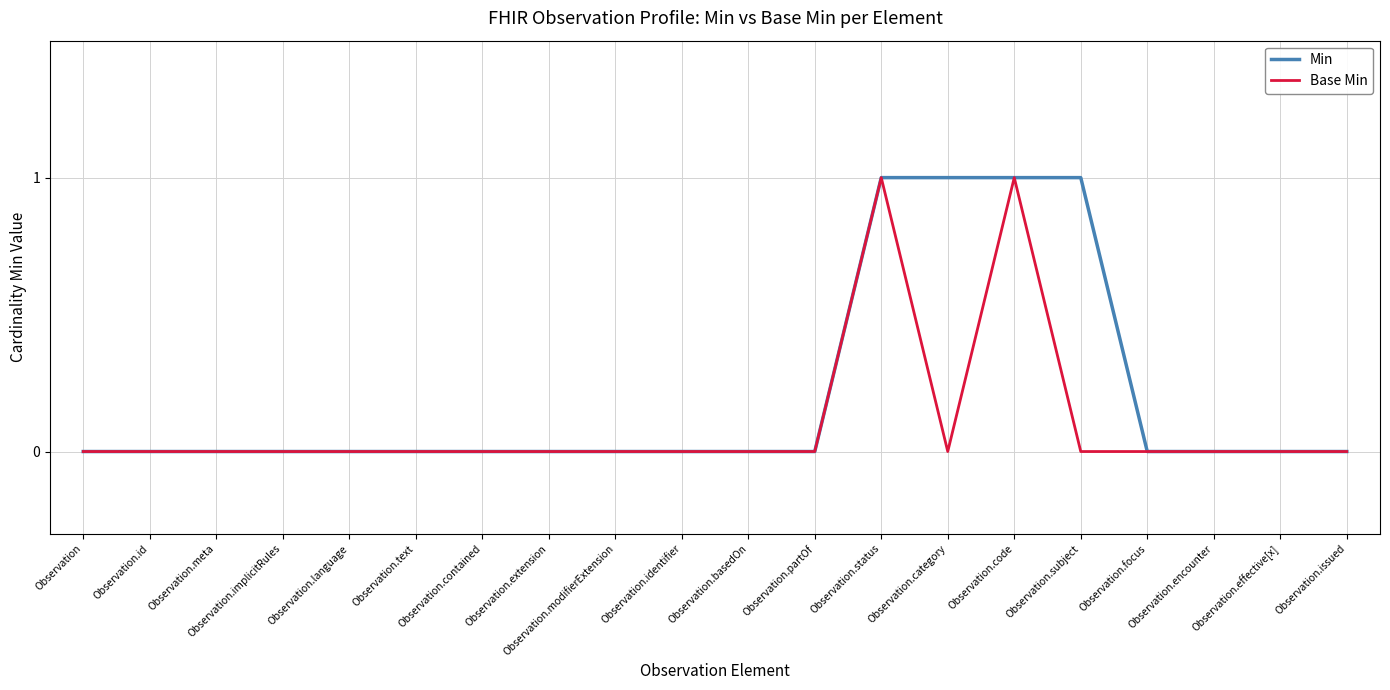

What is the total value across all series at Observation.subject?

1